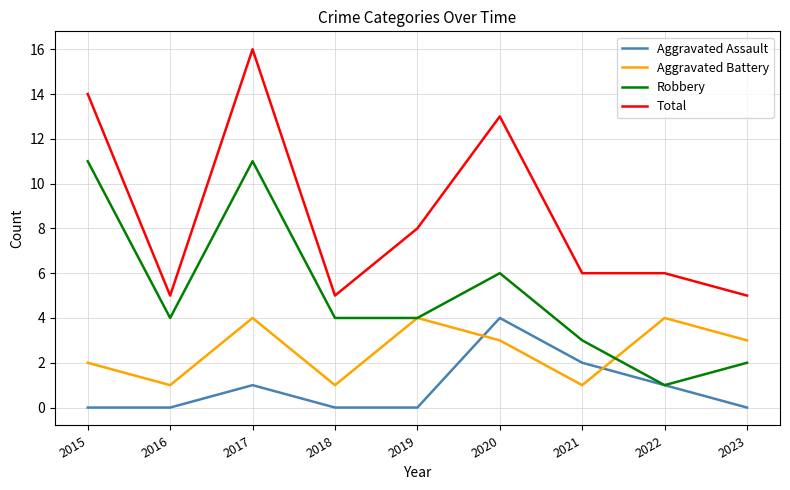

Reading right to left, list all the values displayed in this chart.

Aggravated Assault: 0	1	2	4	0	0	1	0	0
Aggravated Battery: 3	4	1	3	4	1	4	1	2
Robbery: 2	1	3	6	4	4	11	4	11
Total: 5	6	6	13	8	5	16	5	14